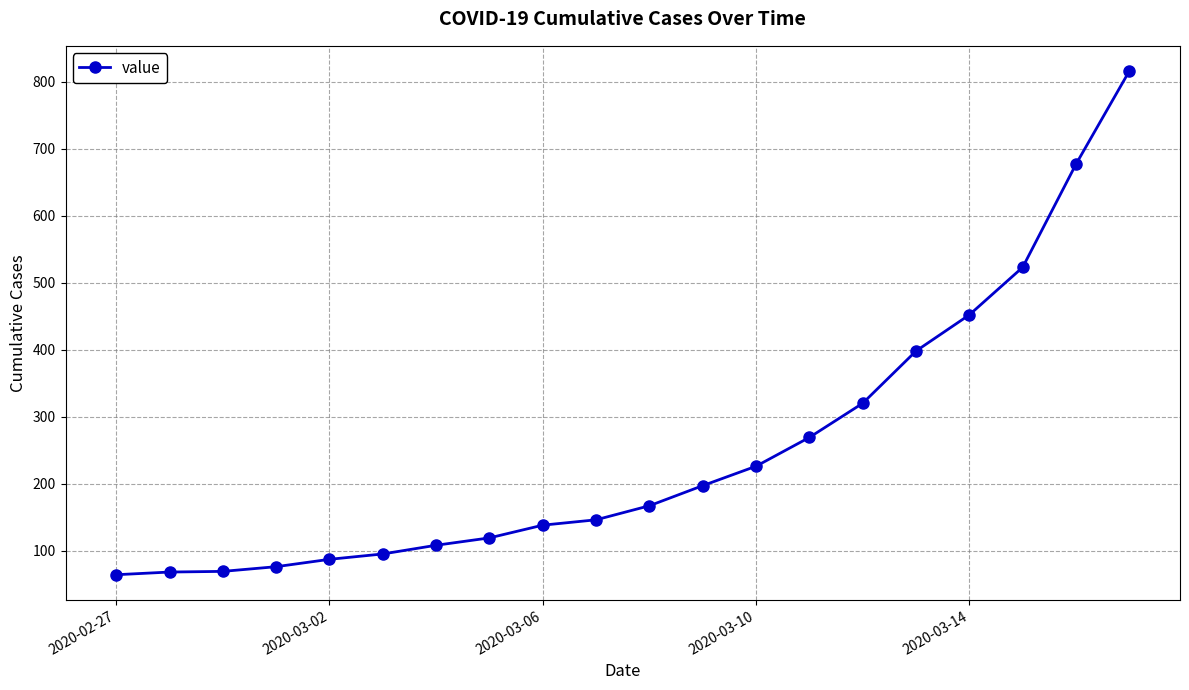

How many lines are shown in the chart?

1